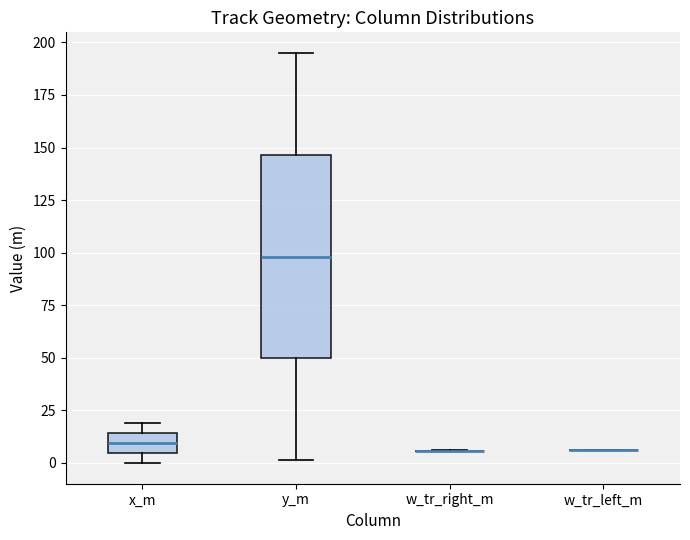

Reading left to right, read every box against the y-axis: the position of its median line, the range the box covers, and the ends of its whiskers. The values are not printed on the chart, so give them approximately, as read against the axis.

x_m: median 10, box 5 to 15, whiskers 0 to 20
y_m: median 100, box 50 to 145, whiskers 0 to 195
w_tr_right_m: box collapsed to a line at 5, whiskers 5 to 5
w_tr_left_m: box collapsed to a line at 5, whiskers 5 to 5